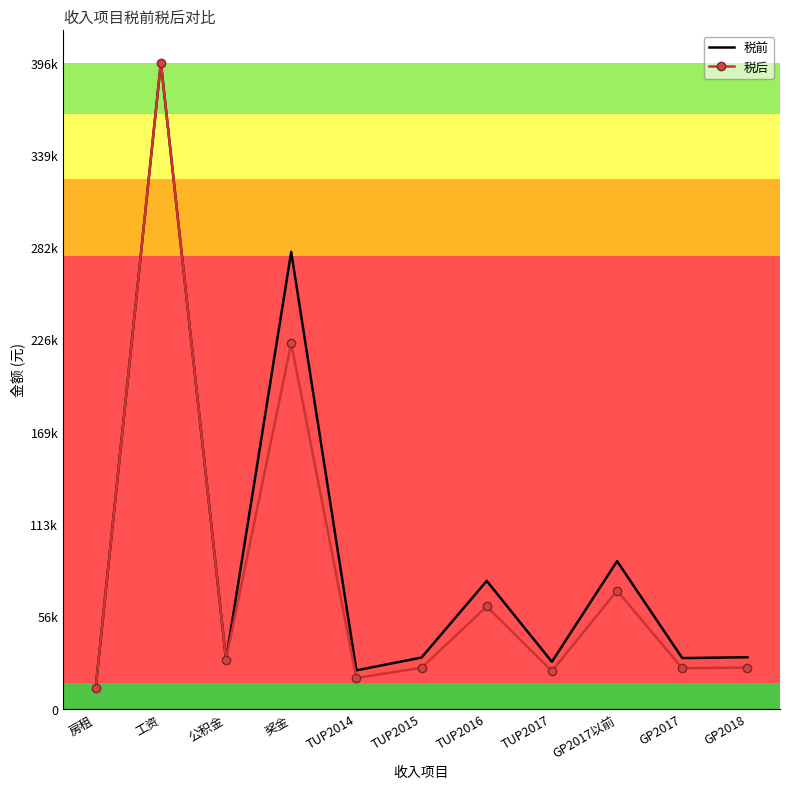

The value of 税后 at GP2018 is 11286. True or false?

False